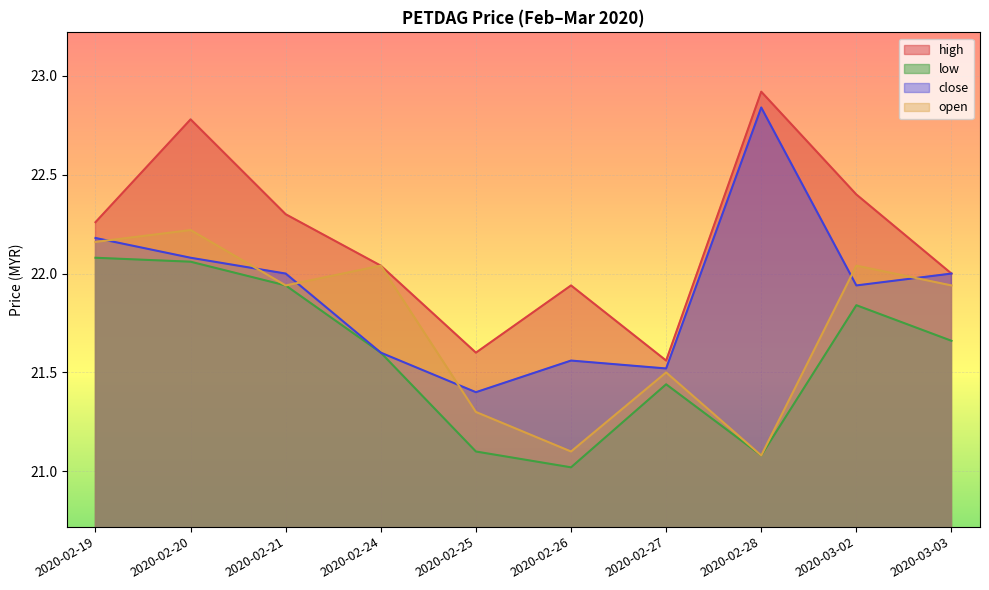

What is the difference between the highest and lowest values at 2020-02-28?

1.8